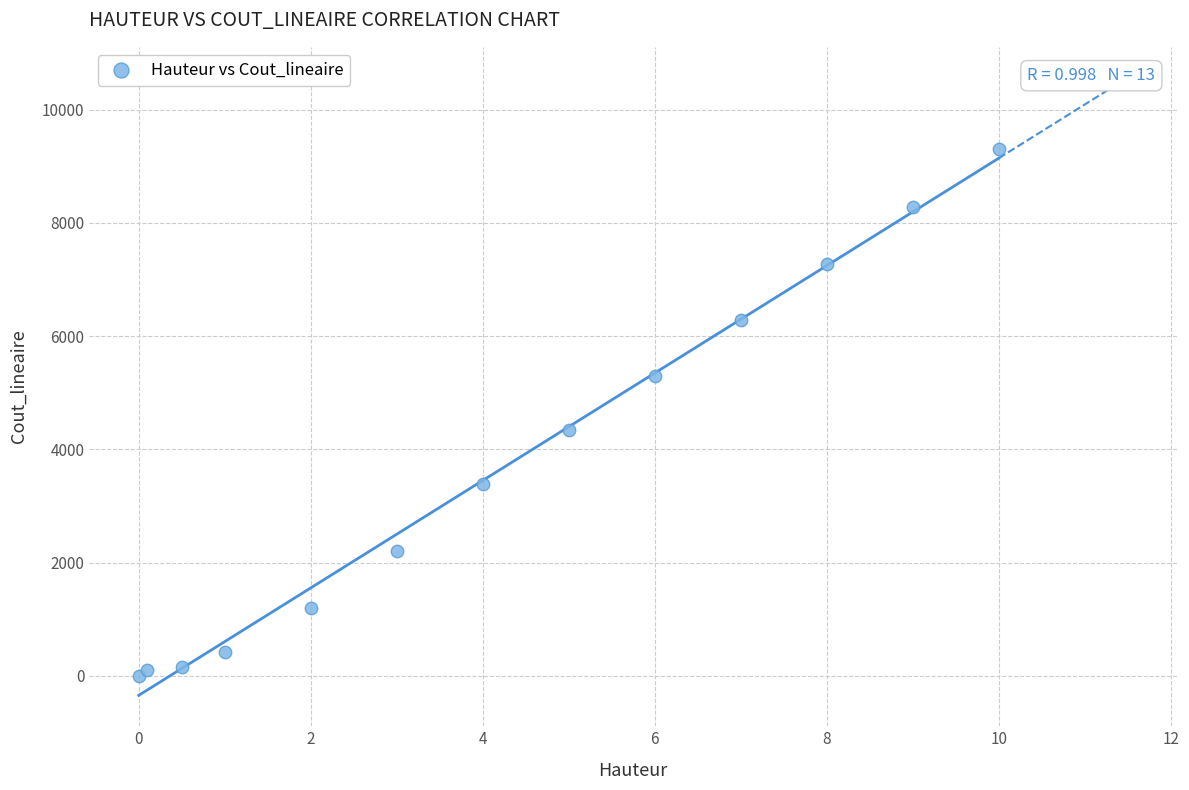

What Y value in the scatter plot is closest to 4649?

4338.4